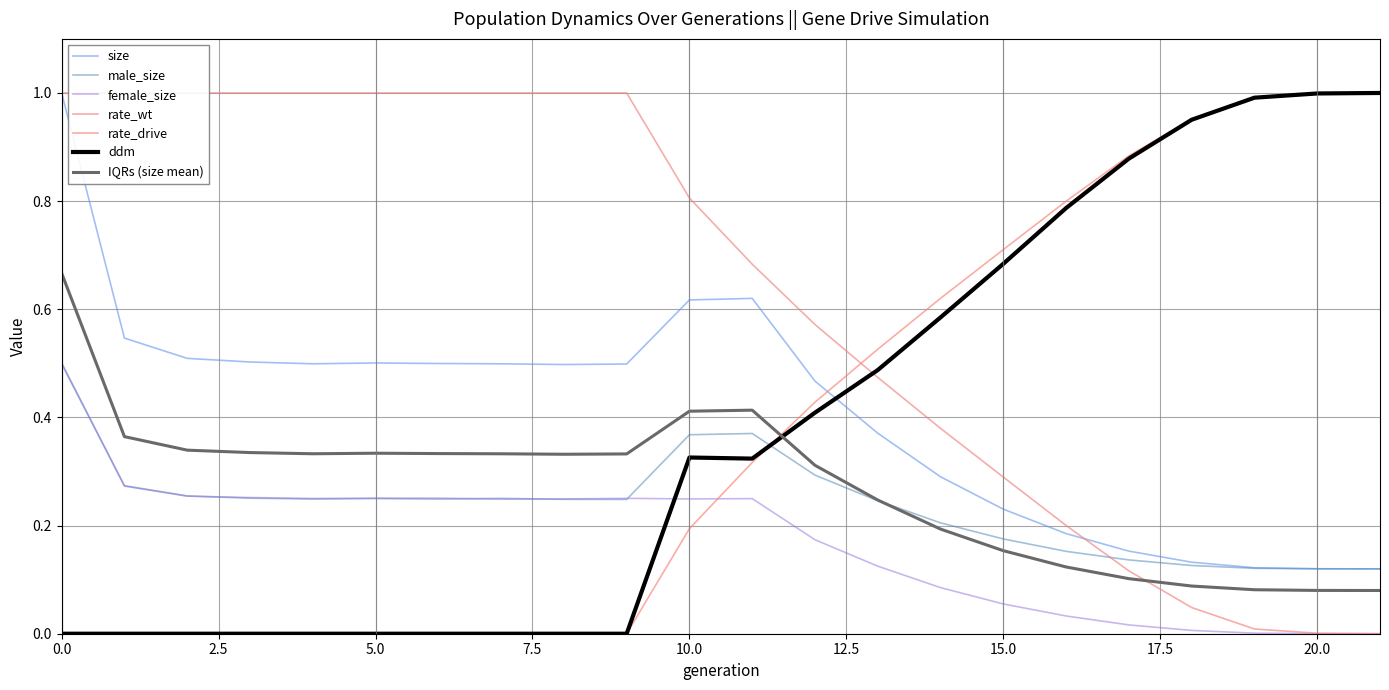

True or false: size and IQRs (size mean) cross at least once.

False